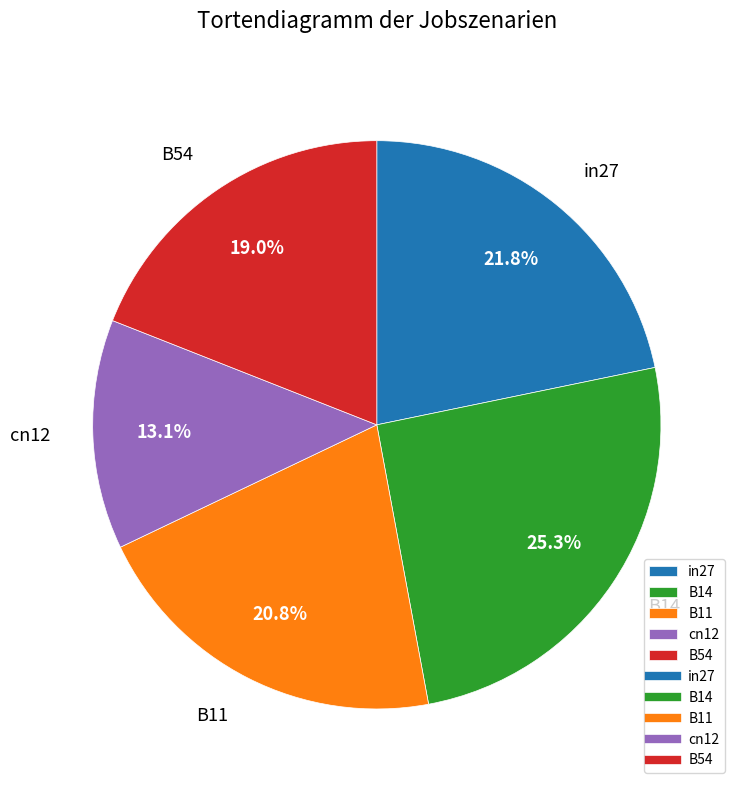

Is there any slice that represents more than half of the pie?

No